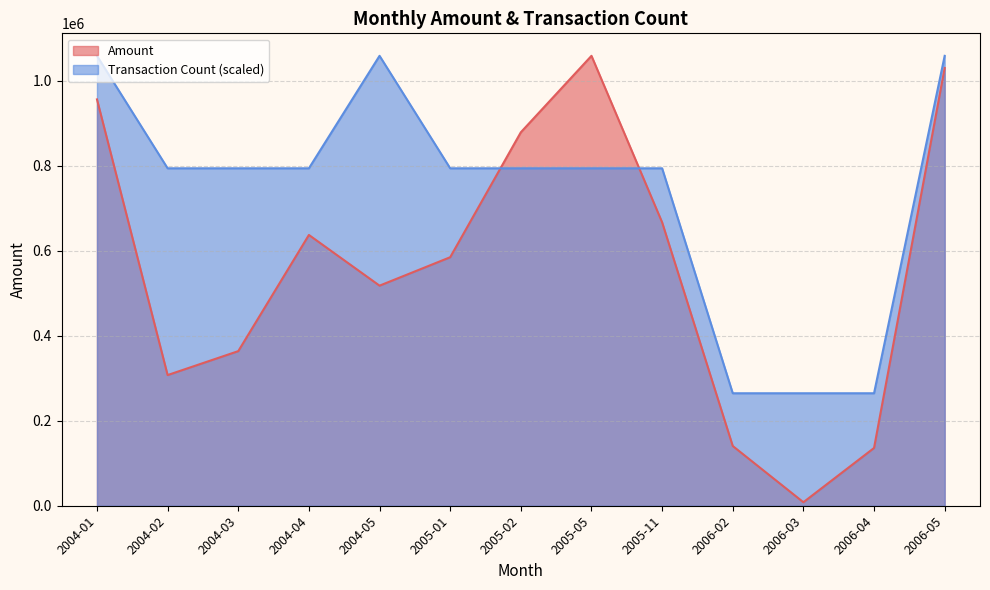

Where does the Transaction Count series first go above 3?

2004-01